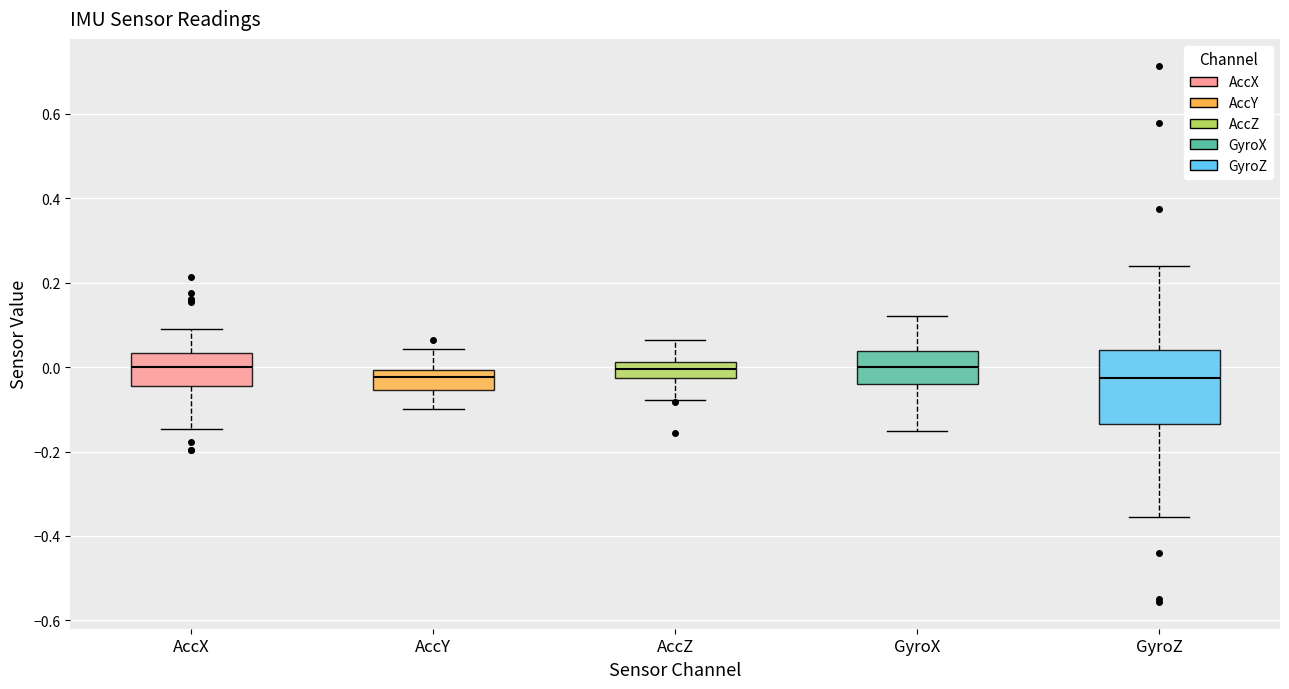

Where does the median line of the box for AccY sit on the y-axis? The values are not printed on the chart, so give them approximately, as read against the axis.

-0.02